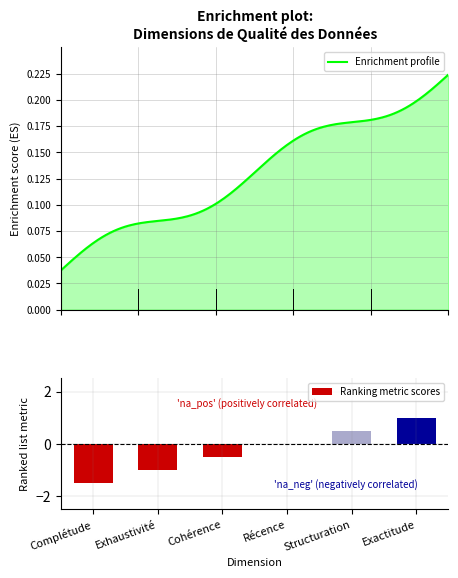

What is the average value?

-0.2